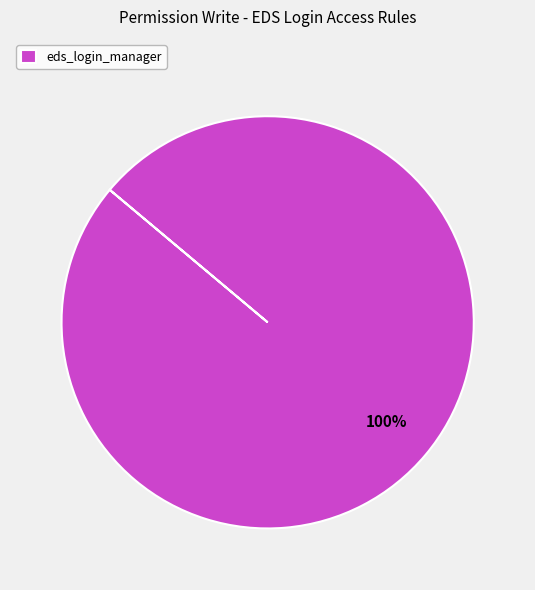

How many segments does this pie chart have?

1